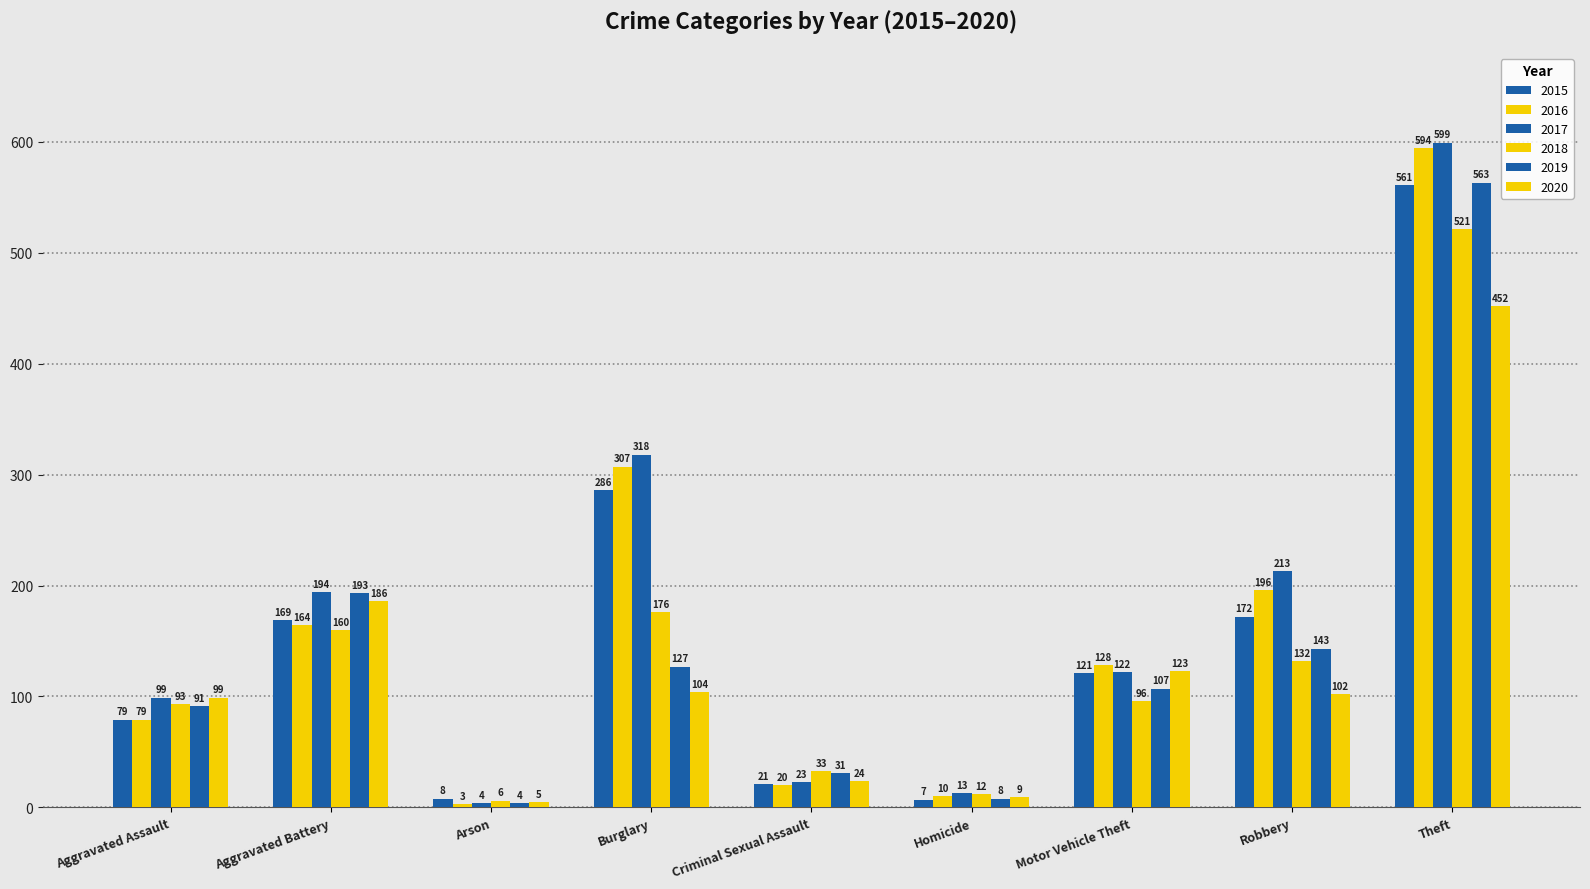

The value of 2018 at Burglary is 176. True or false?

True